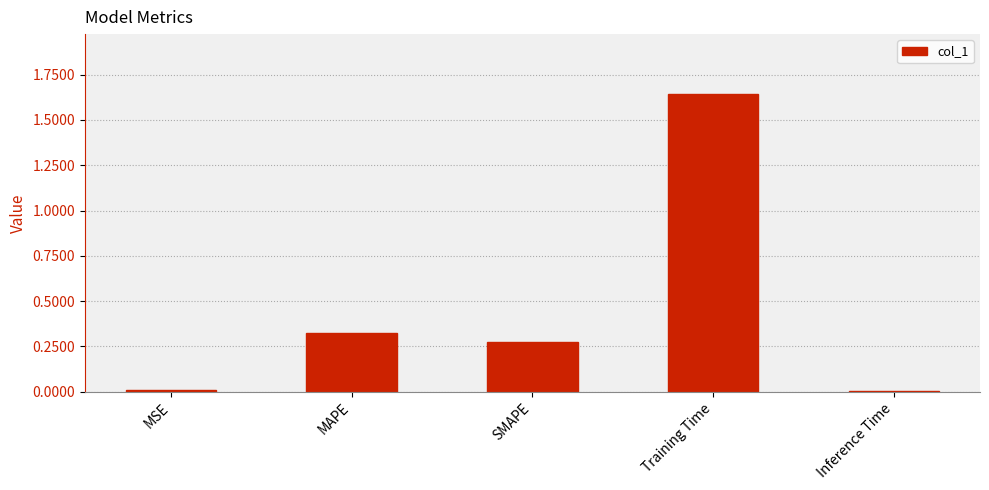

What is the label of the 5th bar from the right?

MSE